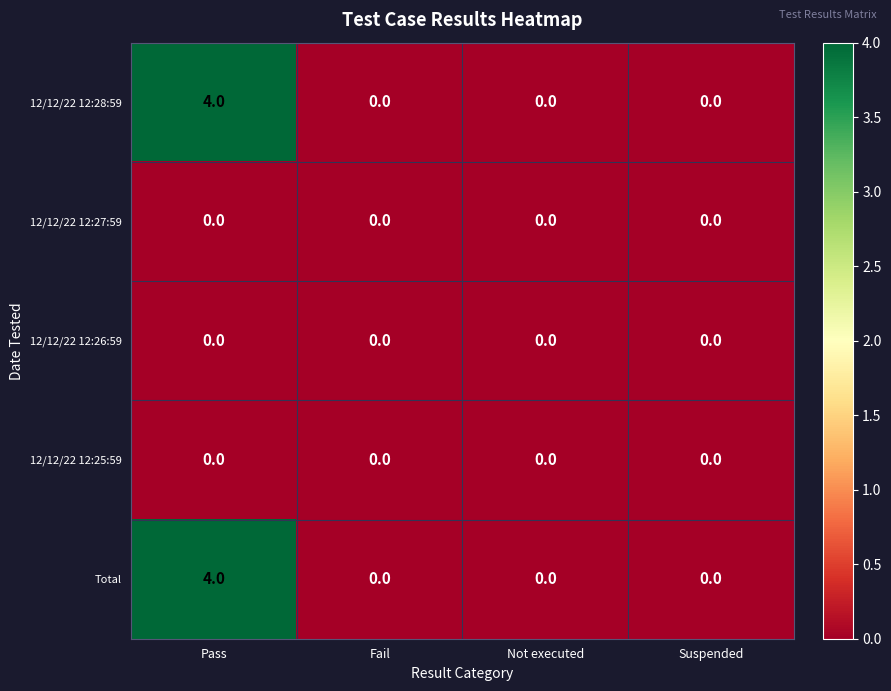

Reading left to right, transcribe all the data shown in this chart.

12/12/22 12:28:59: 4	0	0	0
12/12/22 12:27:59: 0	0	0	0
12/12/22 12:26:59: 0	0	0	0
12/12/22 12:25:59: 0	0	0	0
Total: 4	0	0	0